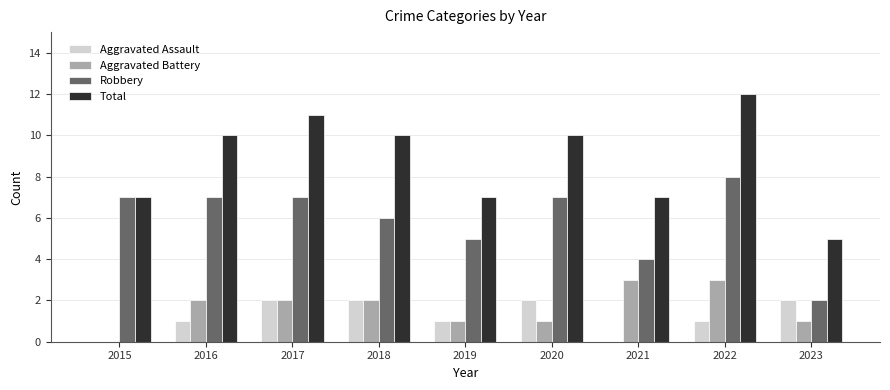

What is the highest value of the Robbery series?

8